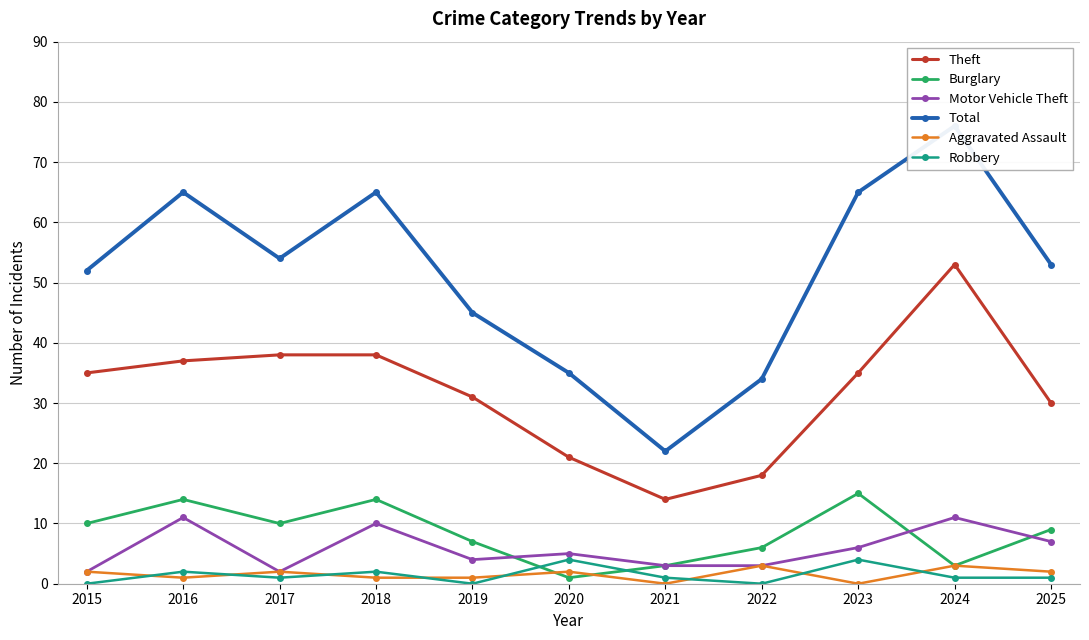

What is the difference between the maximum and minimum values in the Theft series?

39